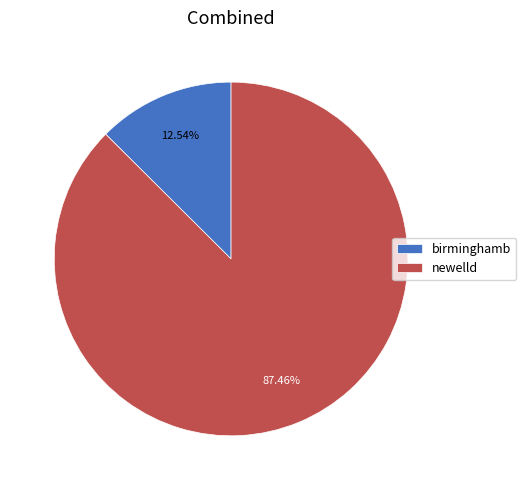

Which category has the smallest portion of the pie?

birminghamb